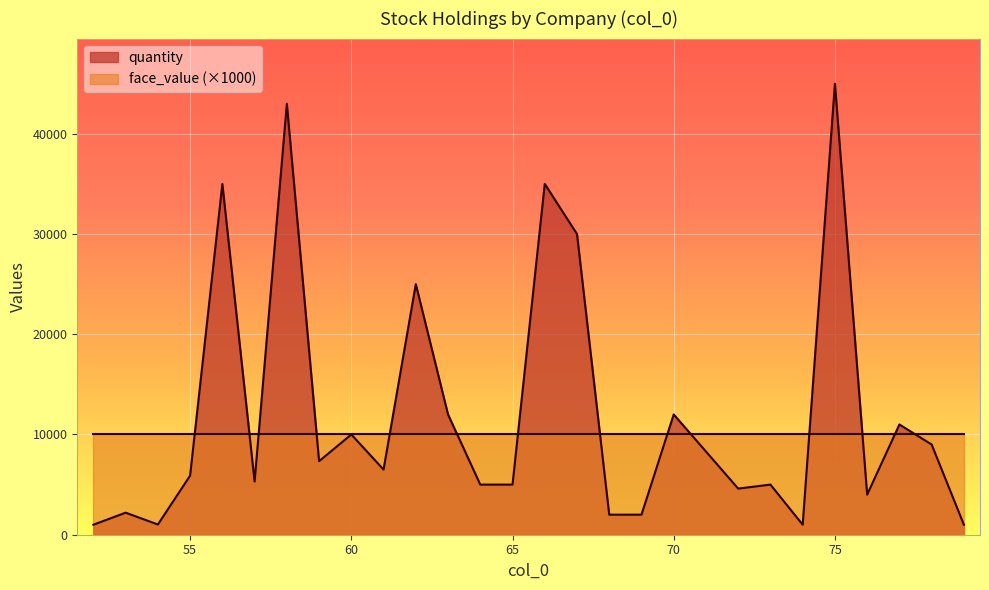

How many values exceed 5898?

13